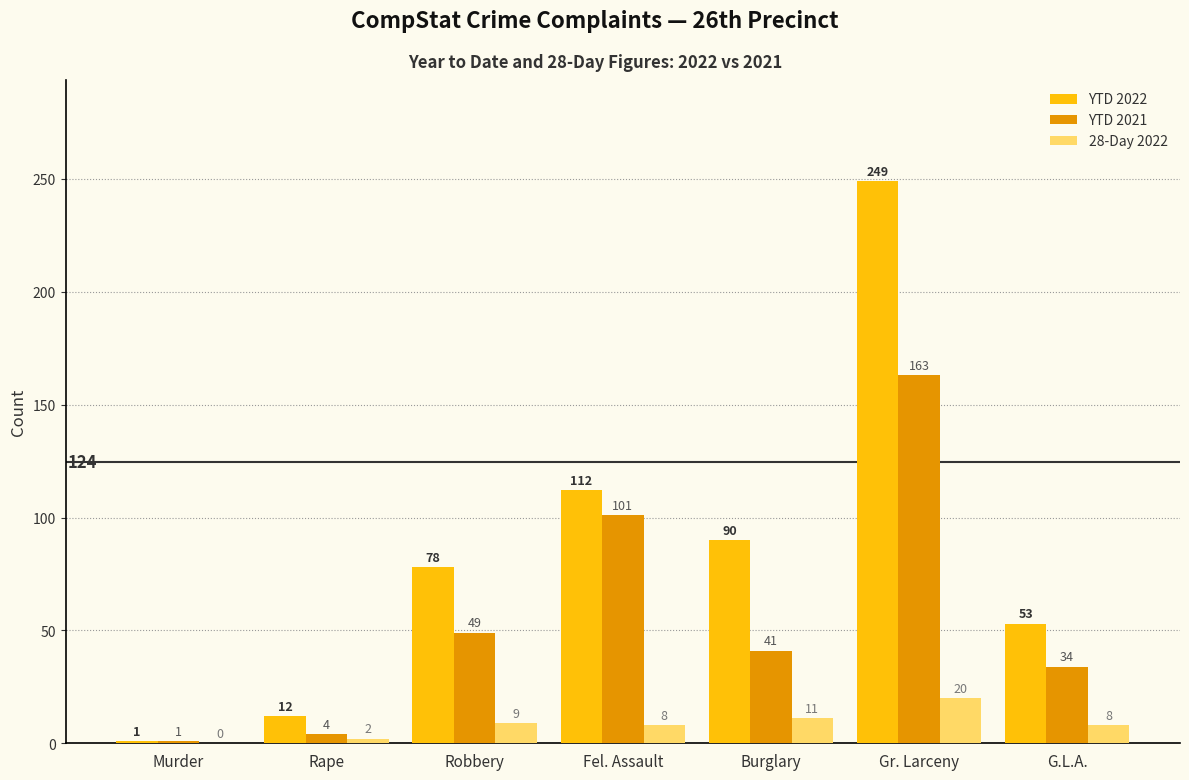

True or false: YTD 2021 has a value of 1 at Murder.

True